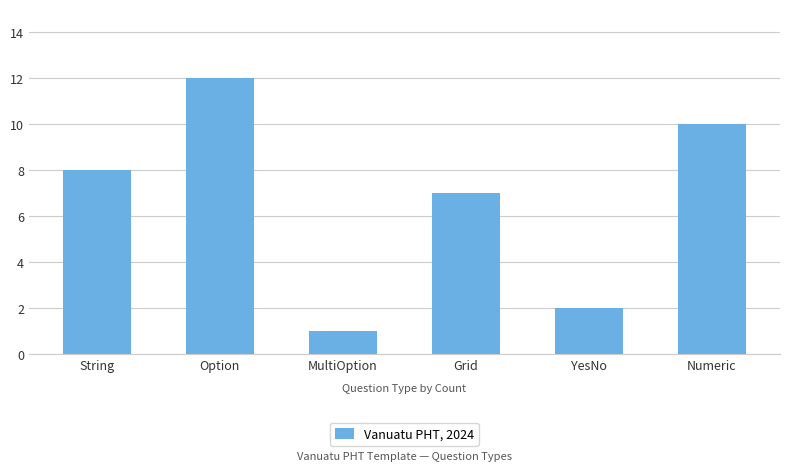

The chart shows a value of 0 at MultiOption. True or false?

False